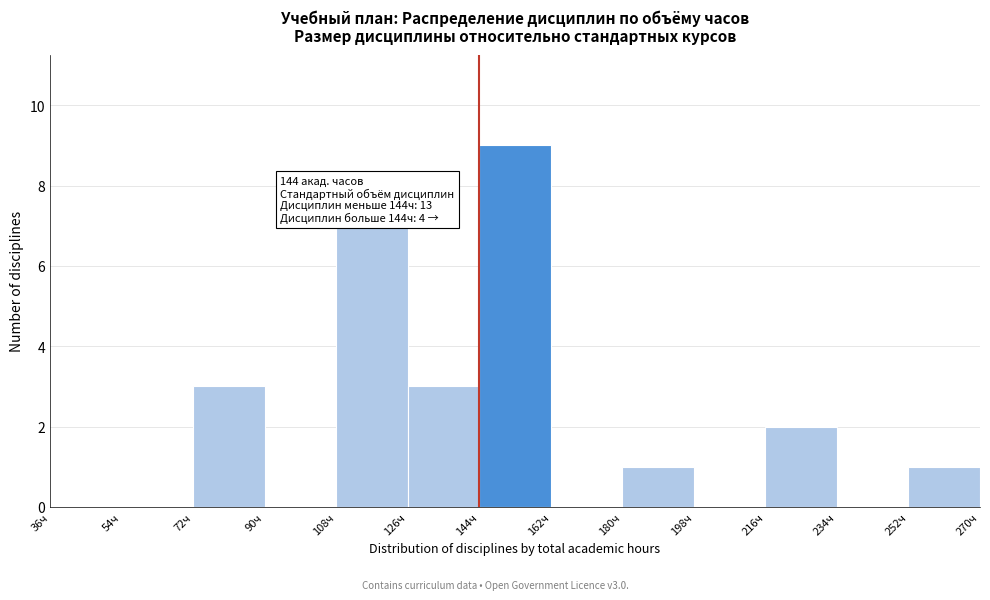

Over which range of the x-axis is the bar tallest?

144 to 162